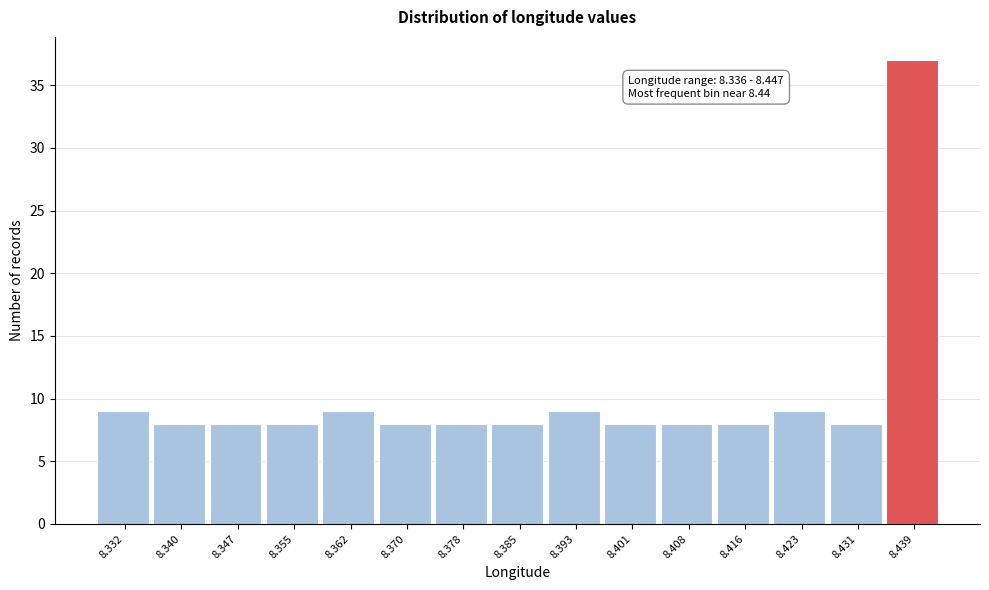

Reading left to right, extract all data points from this chart.

8.332=9	8.340=8	8.347=8	8.355=8	8.362=9	8.370=8	8.378=8	8.385=8	8.393=9	8.401=8	8.408=8	8.416=8	8.423=9	8.431=8	8.439=37